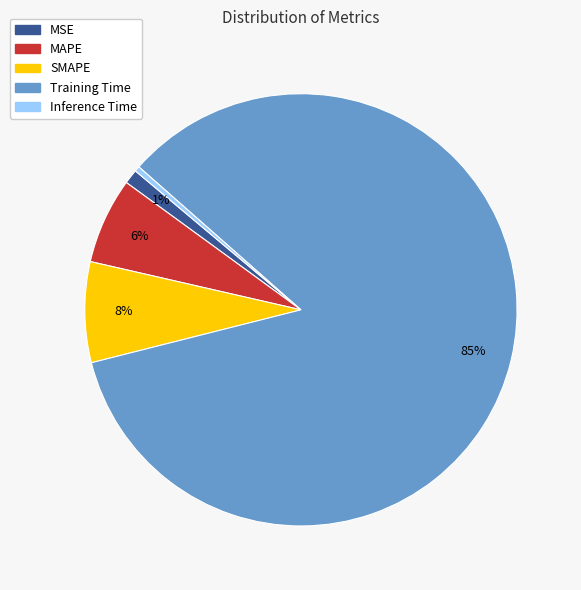

Between Training Time and SMAPE, which is larger?

Training Time